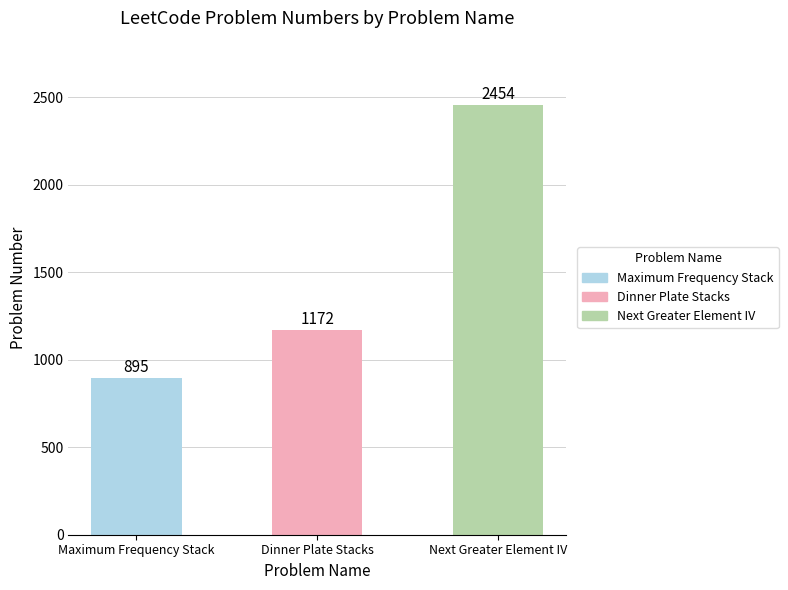

At which category does the chart reach its minimum across all series?

Maximum Frequency Stack